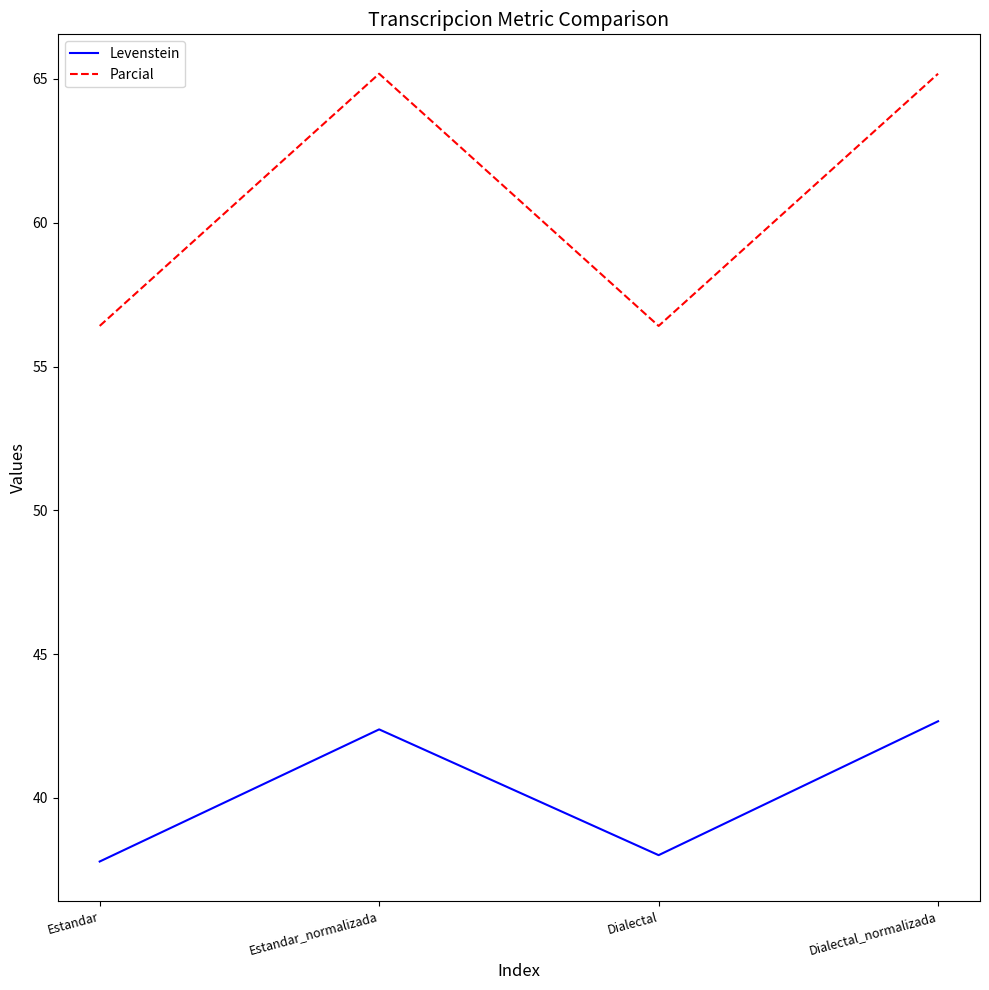

Reading left to right, transcribe all the data shown in this chart.

Levenstein: Estandar=37.8	Estandar_normalizada=42.4	Dialectal=38.0	Dialectal_normalizada=42.7
Parcial: Estandar=56.4	Estandar_normalizada=65.2	Dialectal=56.4	Dialectal_normalizada=65.2